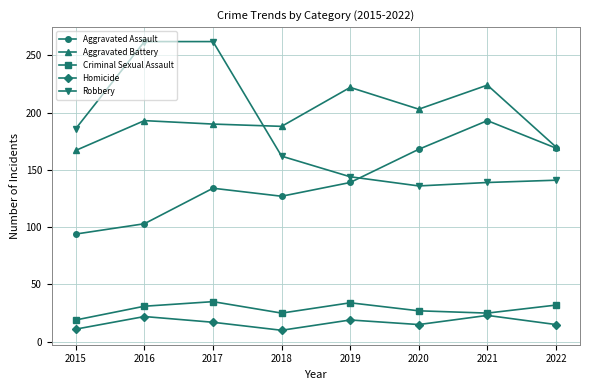

What is the lowest value of the Aggravated Assault series?

94